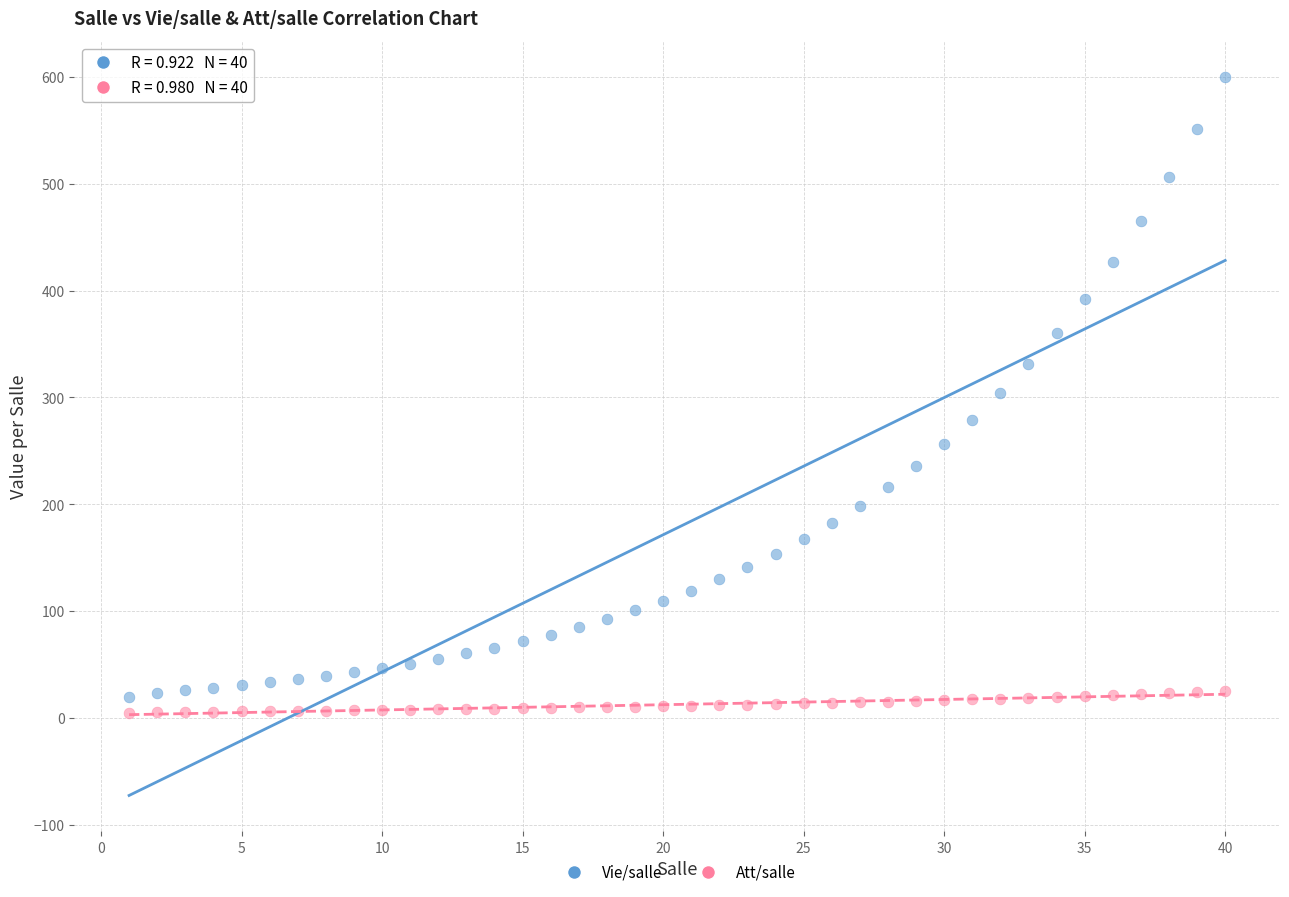

Which series contains the lowest Y value?

Att/salle